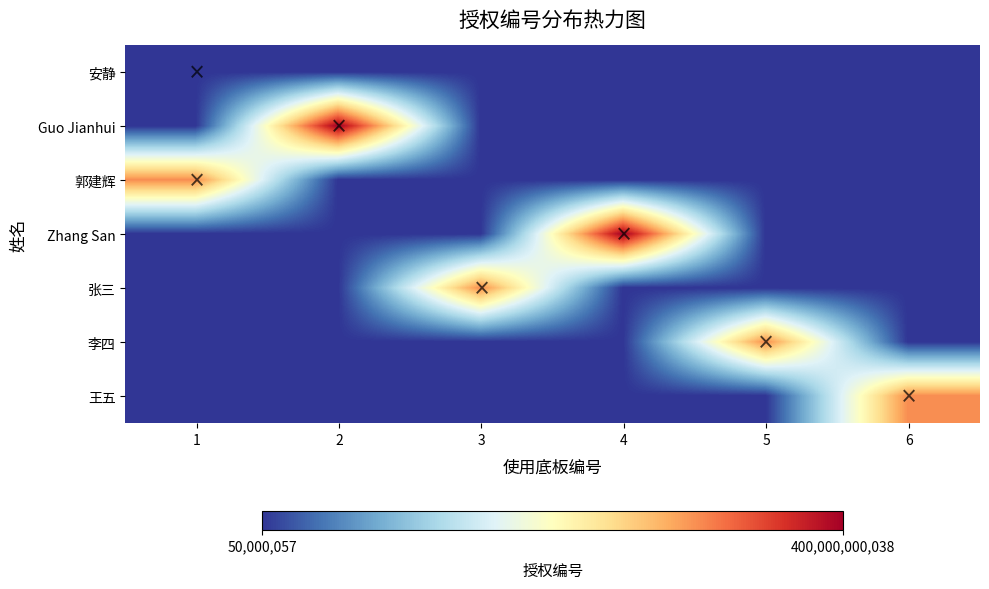

What is the difference between the highest and lowest values at 2?

400000000038